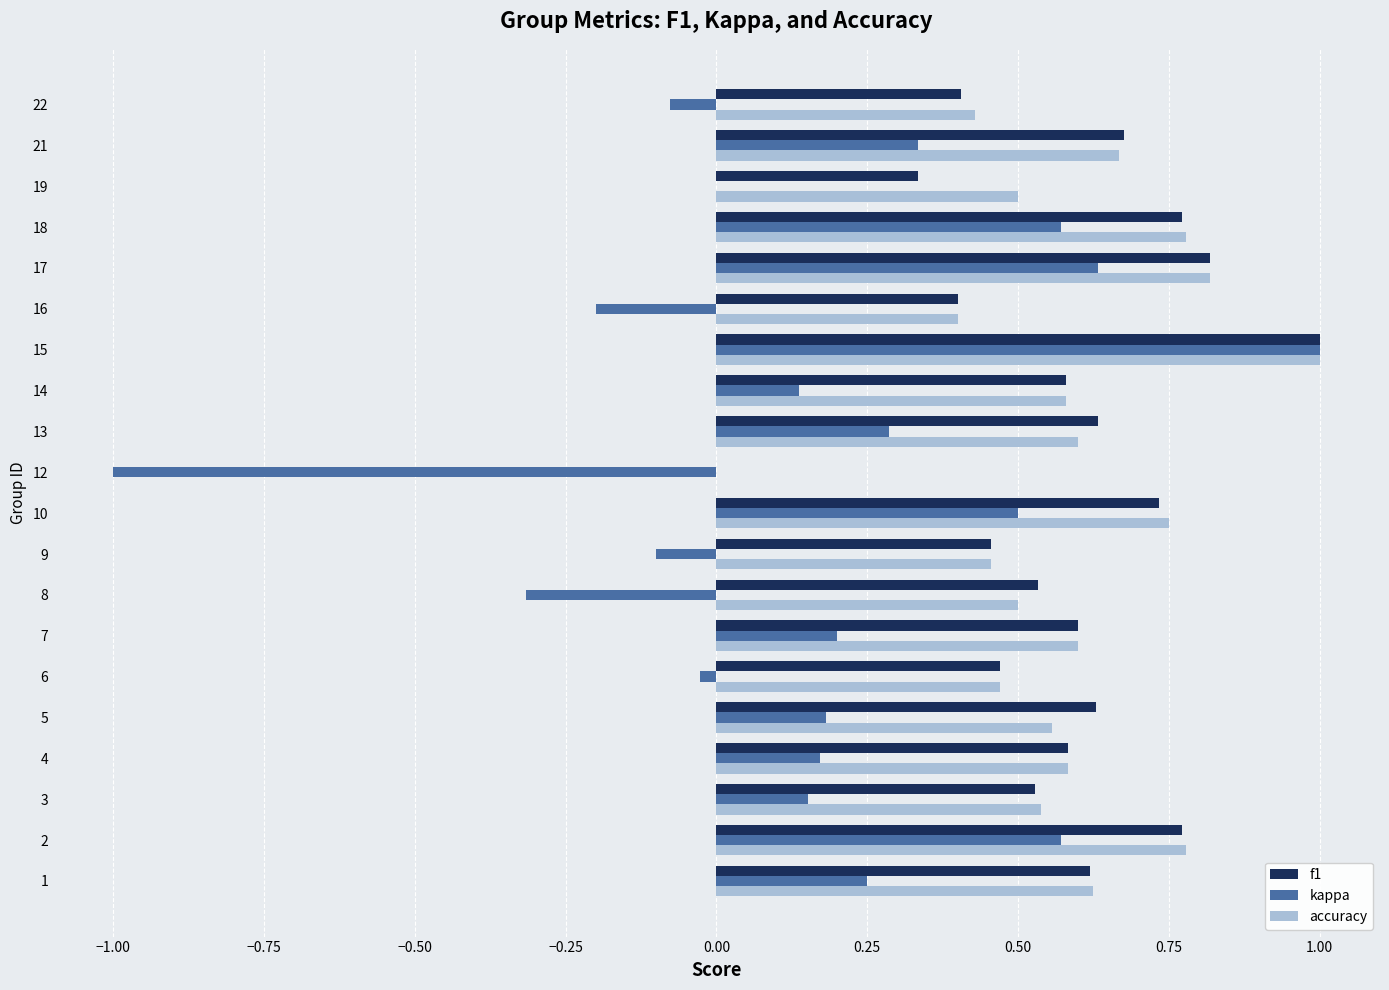

At which category is the sum across all series the highest?

15